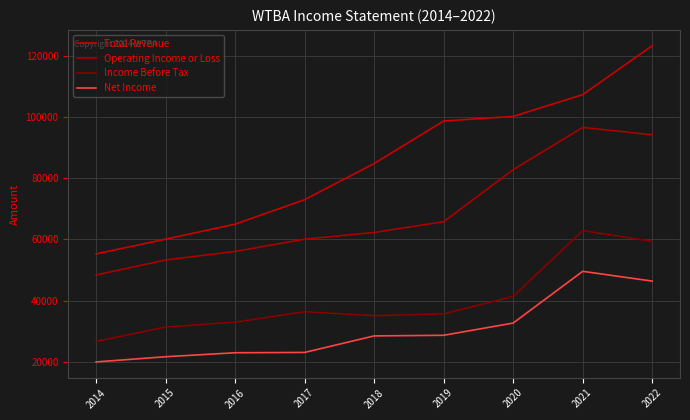

What is the sum of the Income Before Tax values at 2020 and 2022?

100800